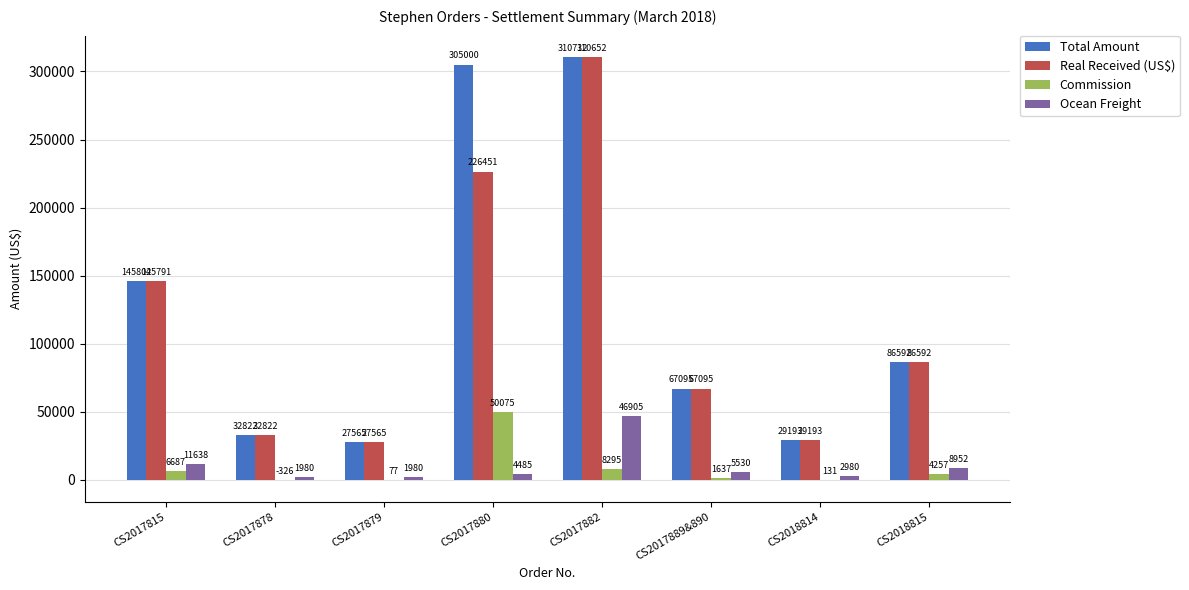

How many data points in Commission are above 4256?

4